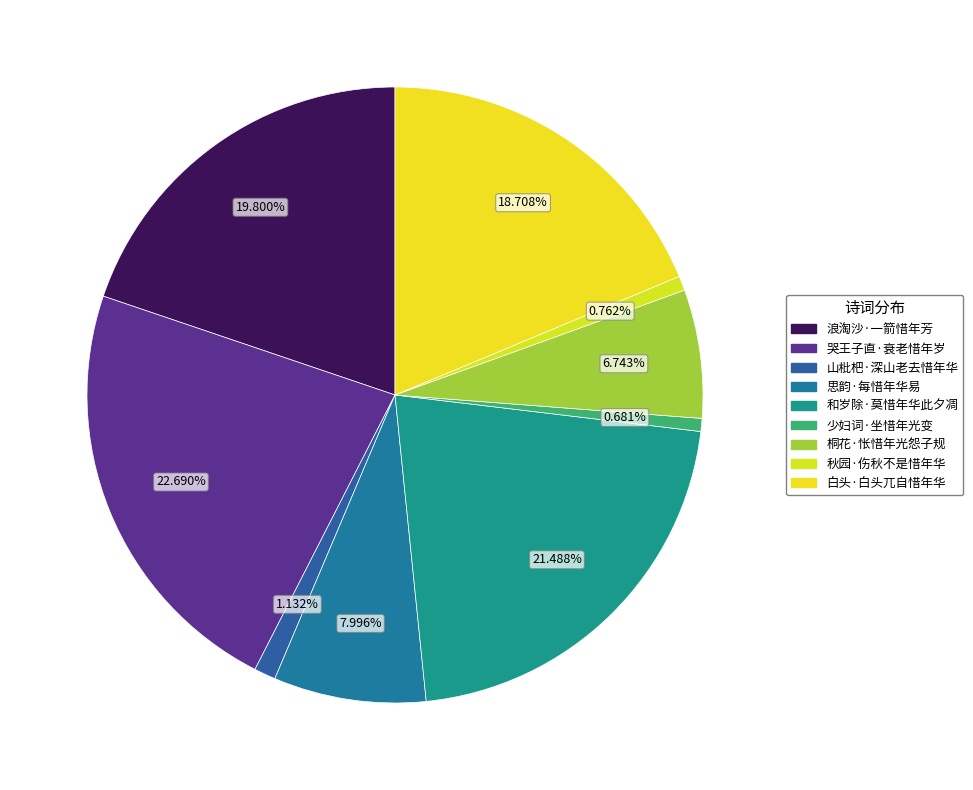

Count the number of slices in the pie.

9